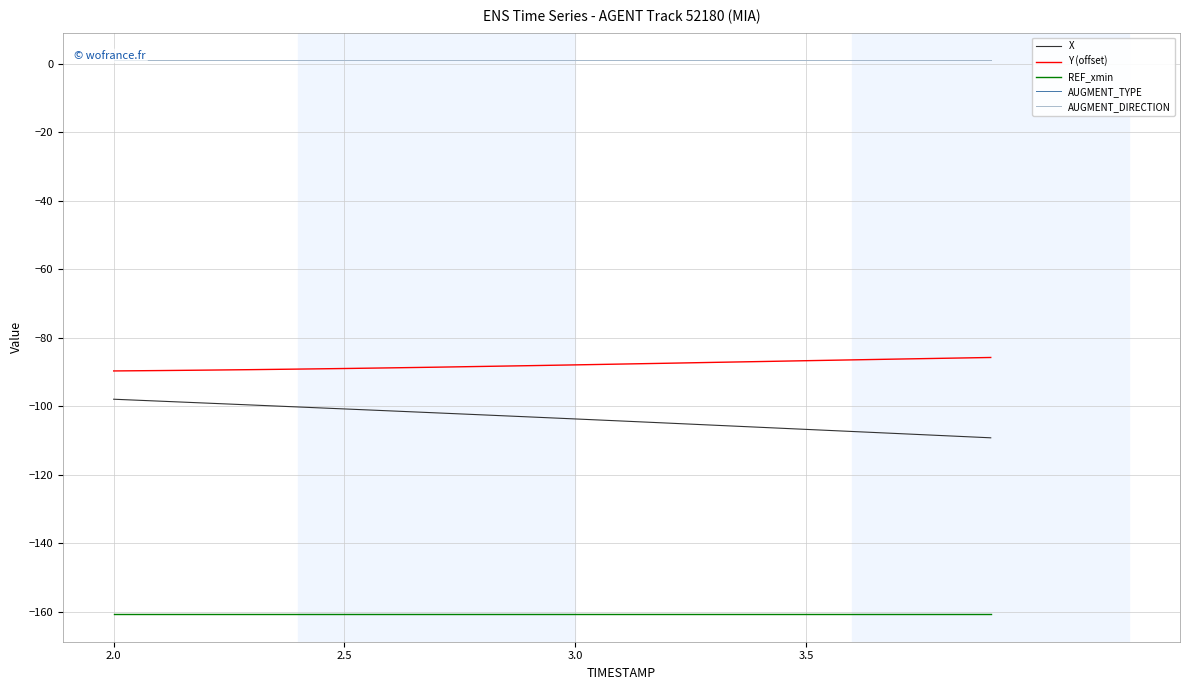

How many data points in Y (offset) are above -87?

6